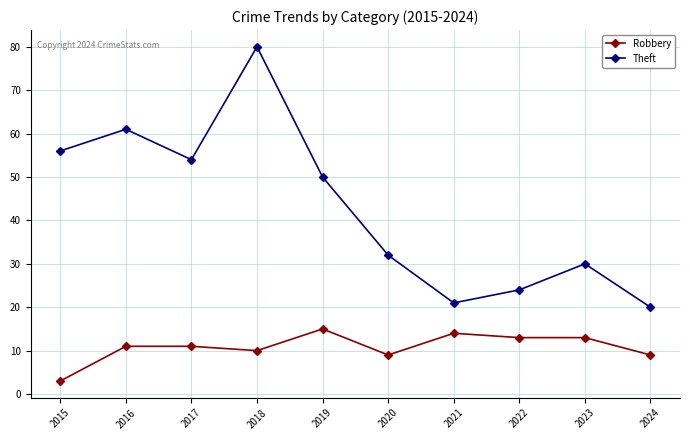

At which category is the sum across all series the highest?

2018